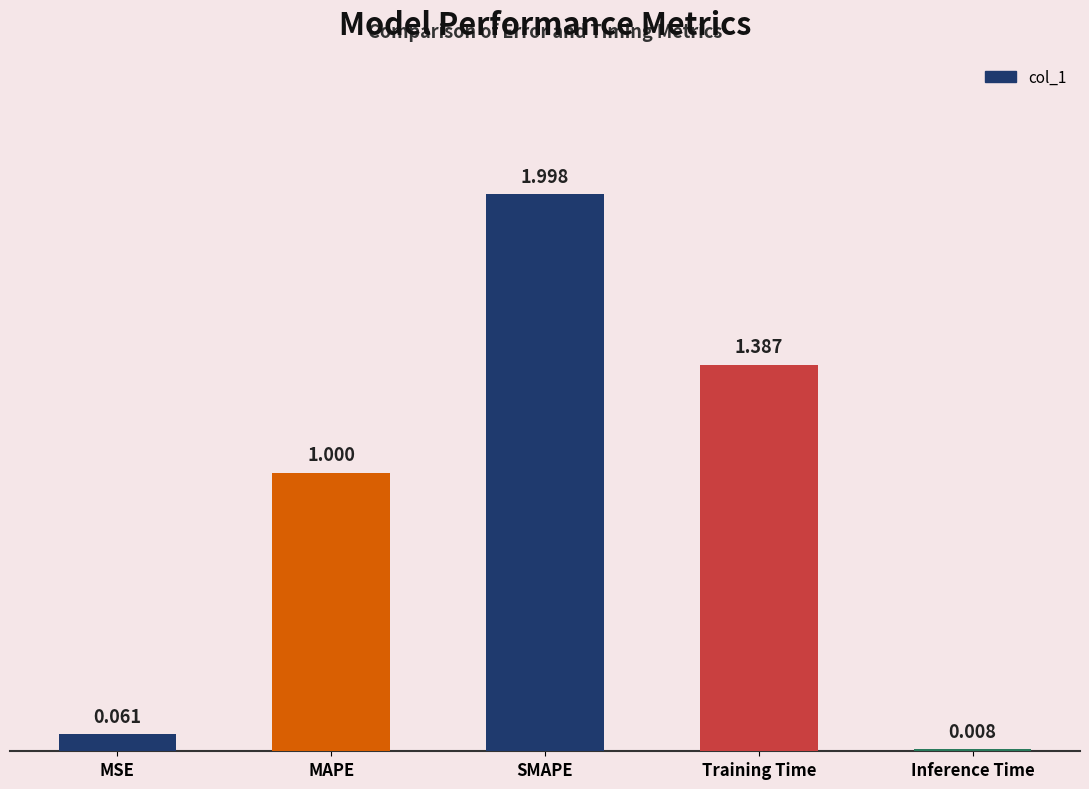

Which category has the highest value across all series?

SMAPE